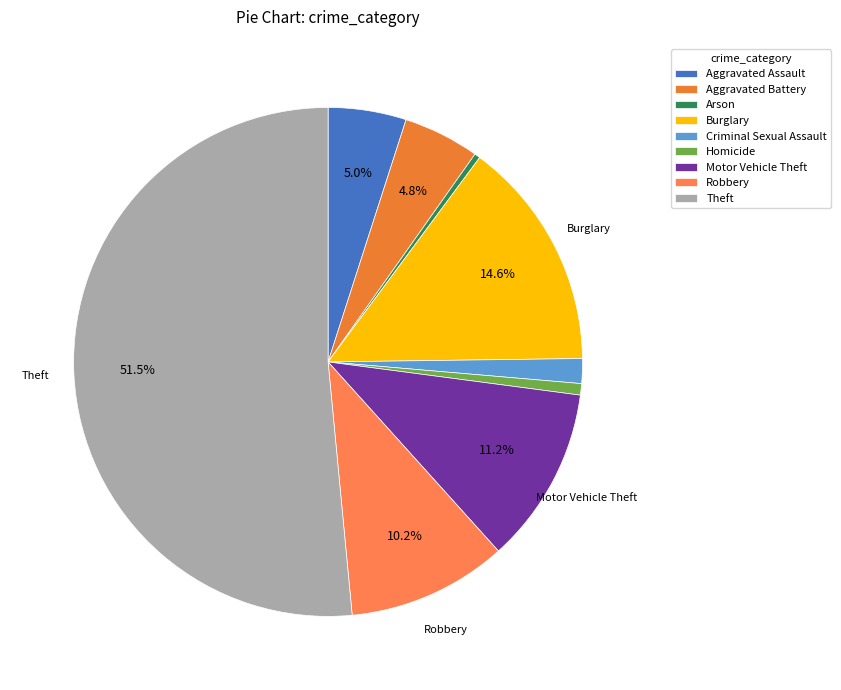

To the nearest percent, what is the difference between the largest and smallest slice percentages?

51%